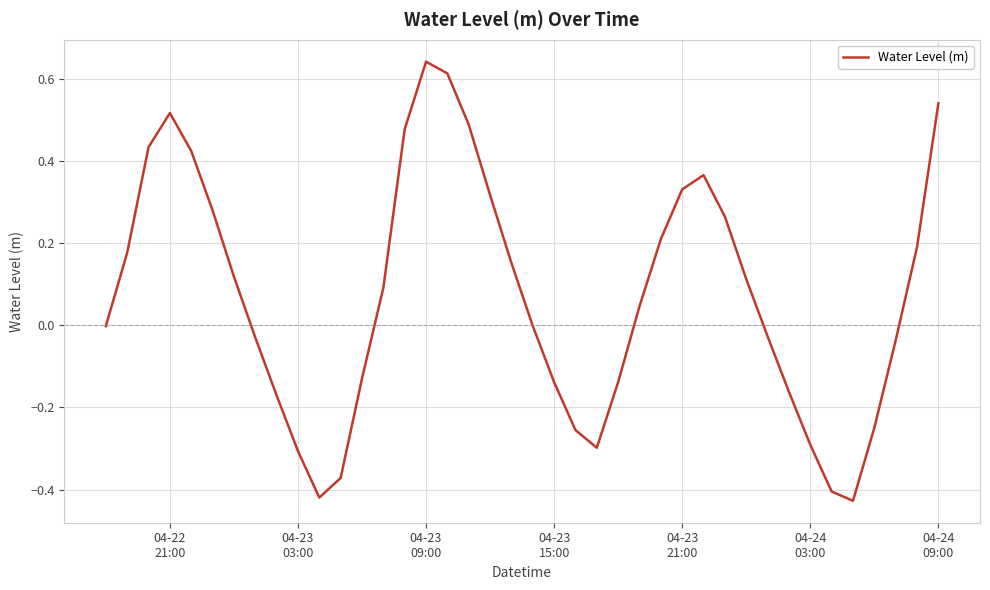

What is the sum of all values?

2.9